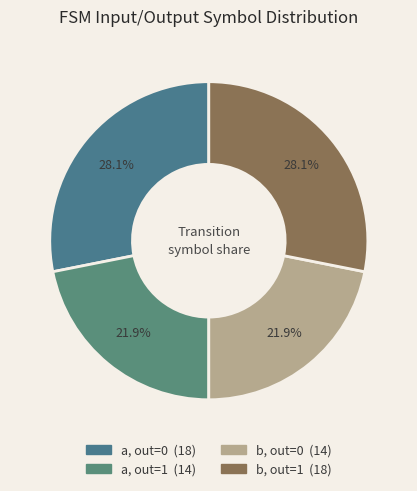

How many segments does this pie chart have?

4